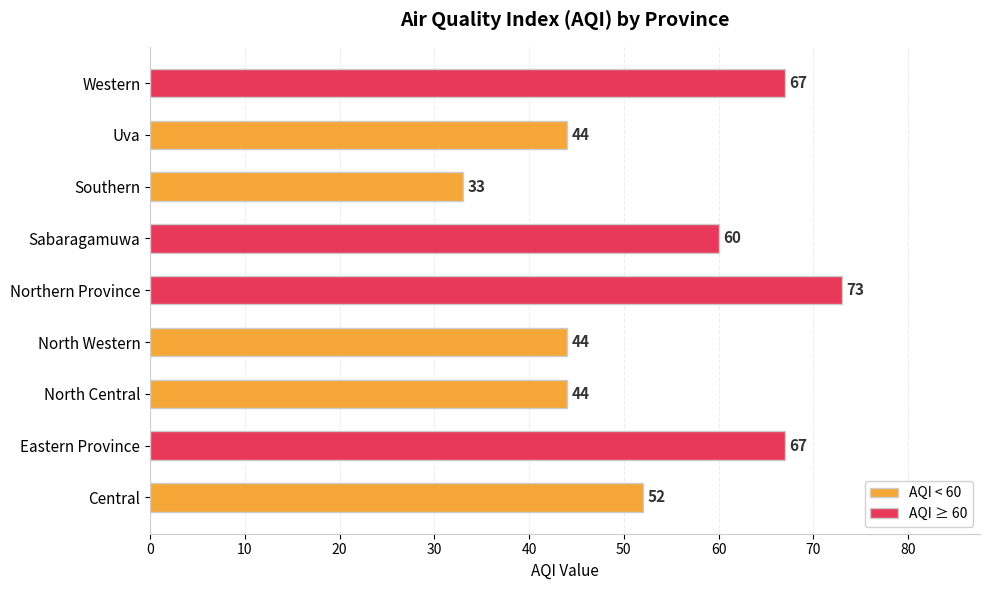

What is the smallest value displayed?

33